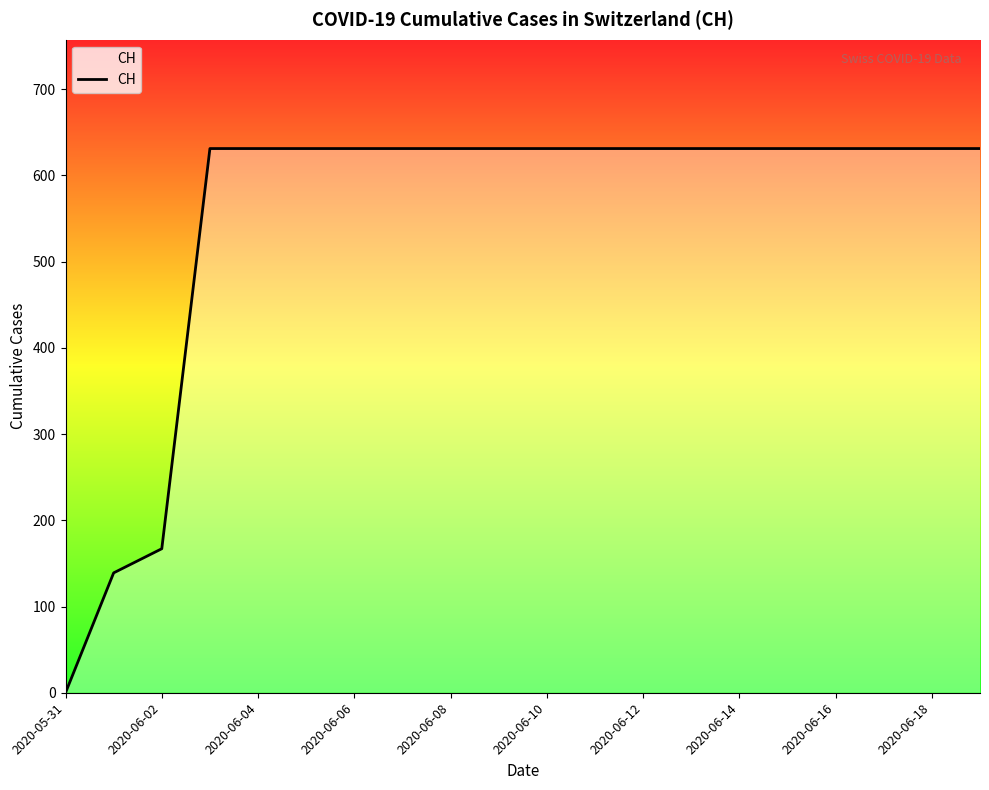

What is the maximum value shown in the chart?

631